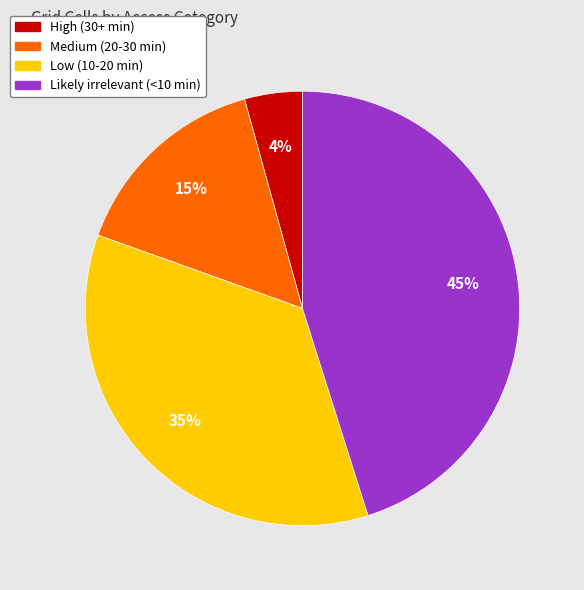

To the nearest percent, what is the difference between the largest and smallest slice percentages?

41%